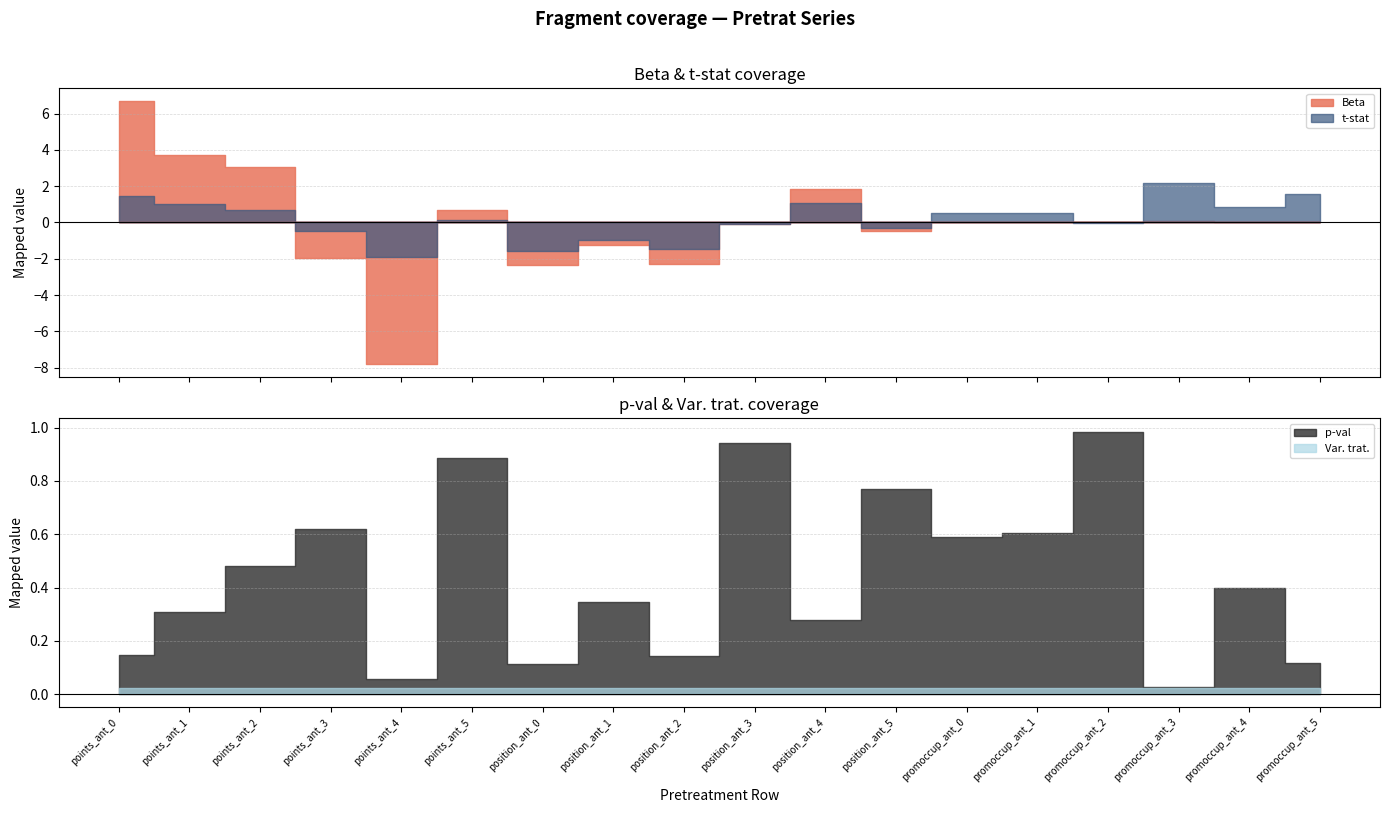

Reading left to right, what are all the values shown in this chart?

p-val: 0.1	0.3	0.5	0.6	0.1	0.9	0.1	0.3	0.1	0.9	0.3	0.8	0.6	0.6	1.0	0.0	0.4	0.1
Beta: 6.7	3.7	3.1	-2.0	-7.8	0.7	-2.3	-1.2	-2.3	-0.1	1.8	-0.5	0.0	0.0	-0.0	0.1	0.0	0.0
t-stat: 1.4	1.0	0.7	-0.5	-1.9	0.1	-1.6	-0.9	-1.5	-0.1	1.1	-0.3	0.5	0.5	-0.0	2.2	0.8	1.6
Var. trat.: 0.0	0.0	0.0	0.0	0.0	0.0	0.0	0.0	0.0	0.0	0.0	0.0	0.0	0.0	0.0	0.0	0.0	0.0